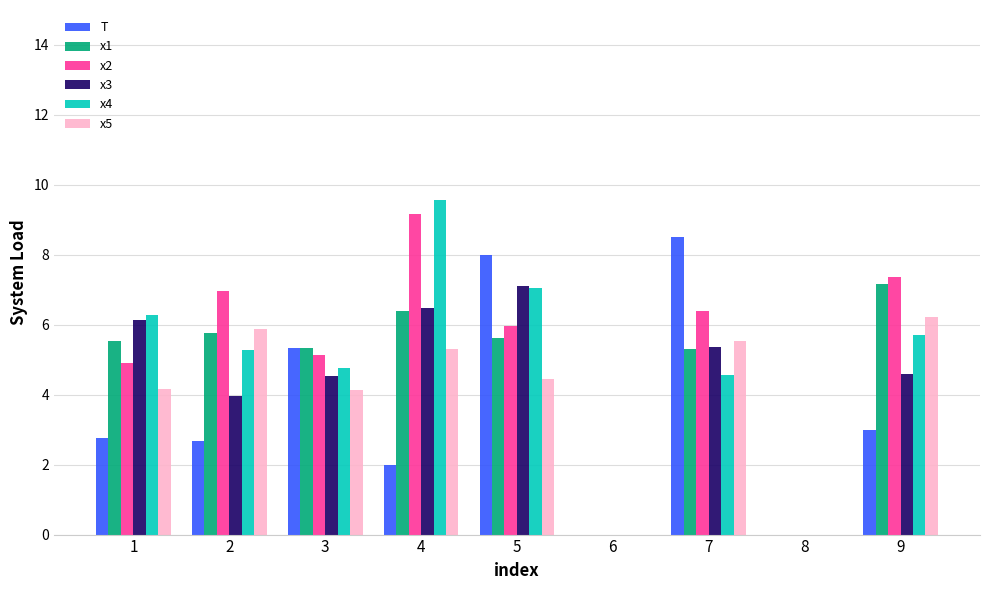

Is it true that x3 equals 3.1 at 1?

False